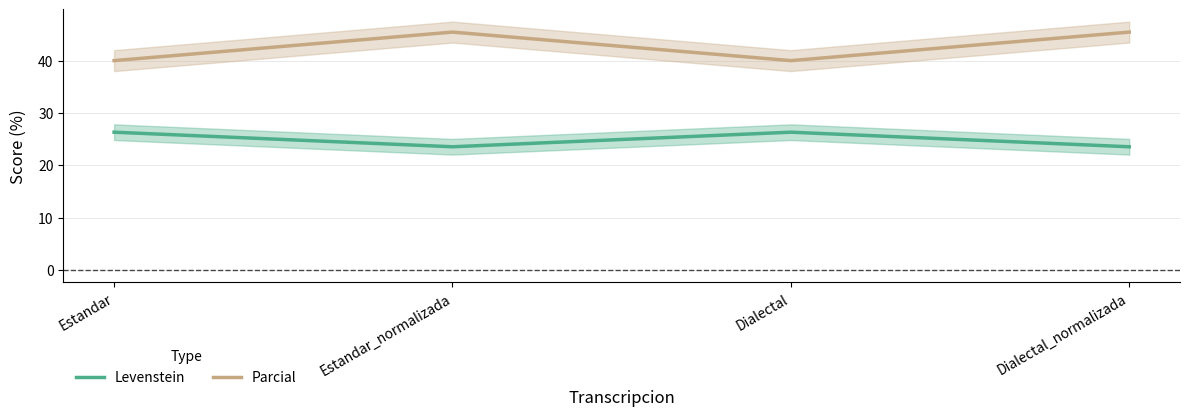

What is the total value across all series at Dialectal_normalizada?

69.0